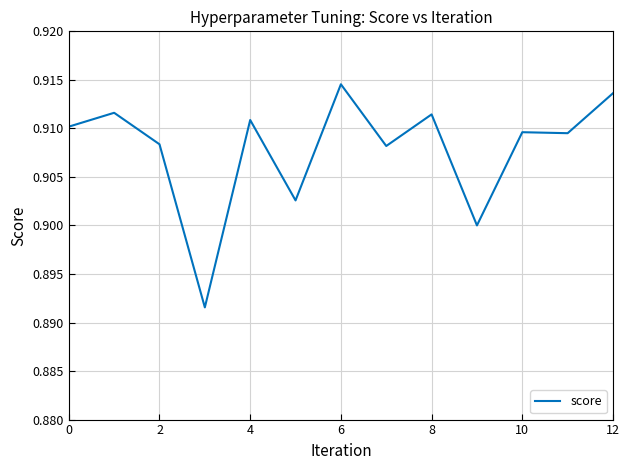

How many lines are shown in the chart?

1